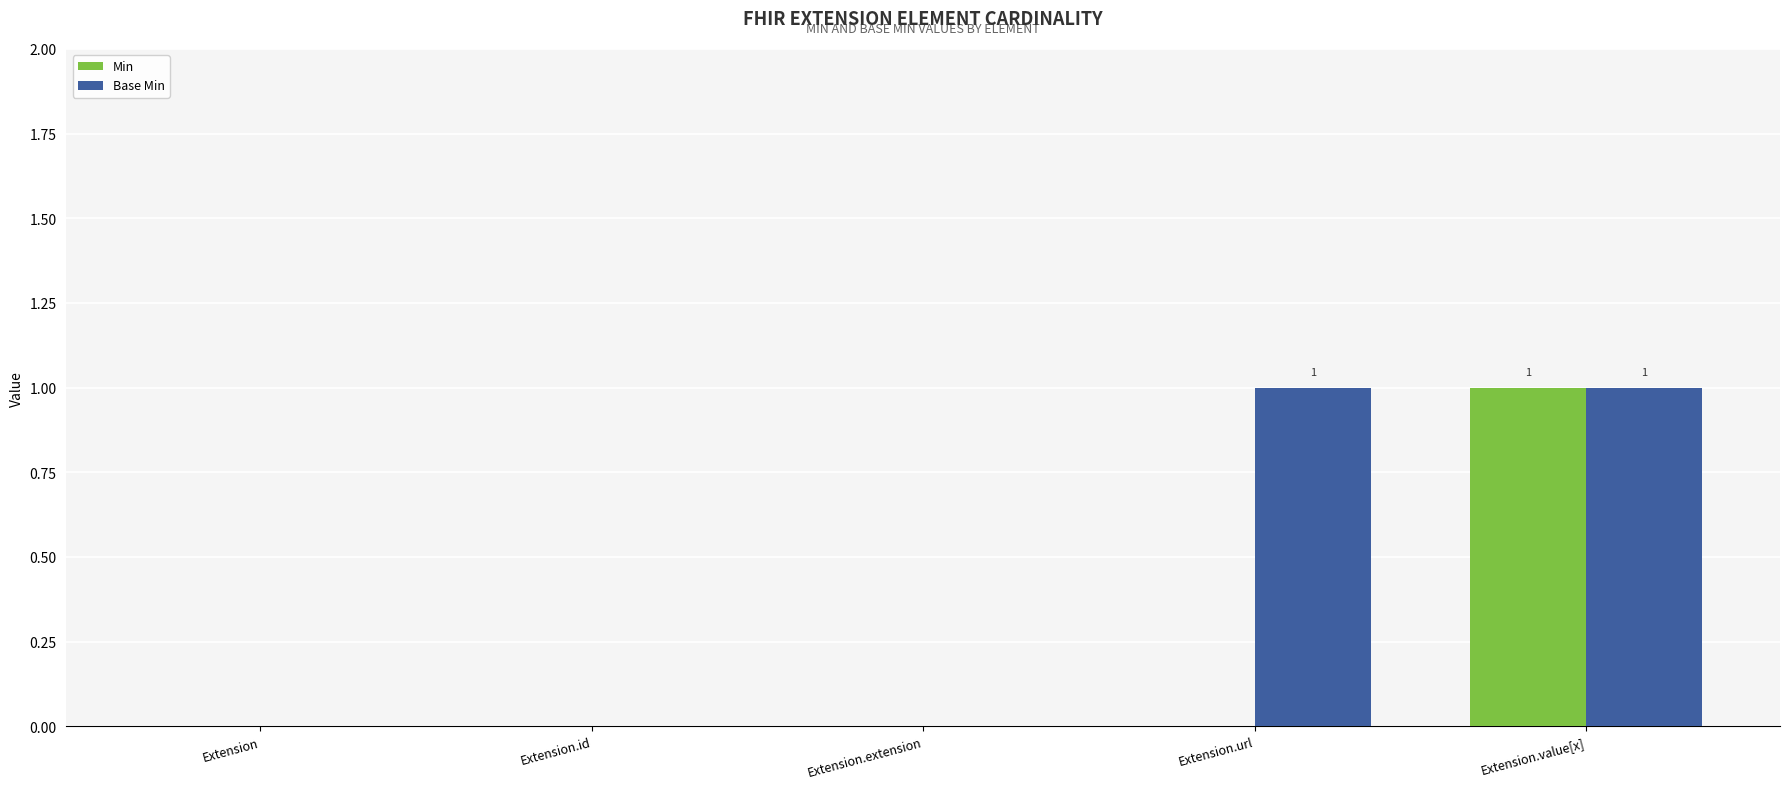

Reading right to left, extract all data points from this chart.

Min: Extension.value[x]=1	Extension.url=0	Extension.extension=0	Extension.id=0	Extension=0
Base Min: Extension.value[x]=1	Extension.url=1	Extension.extension=0	Extension.id=0	Extension=0